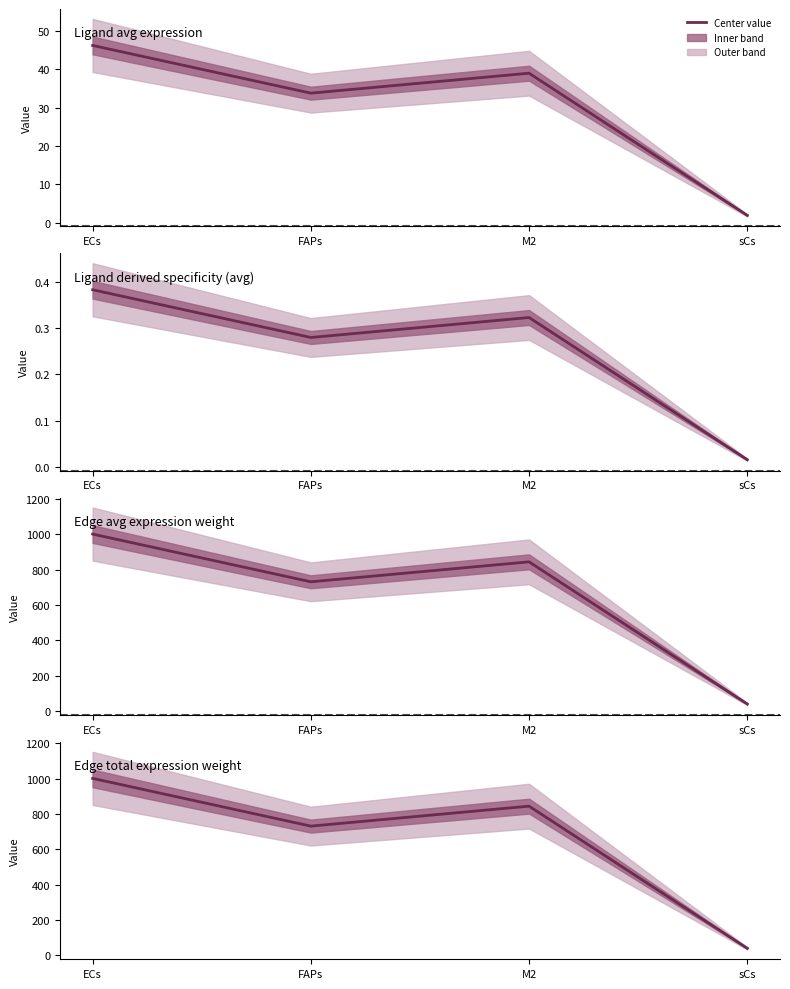

The Ligand avg expression series shows 39.0 at M2. True or false?

True